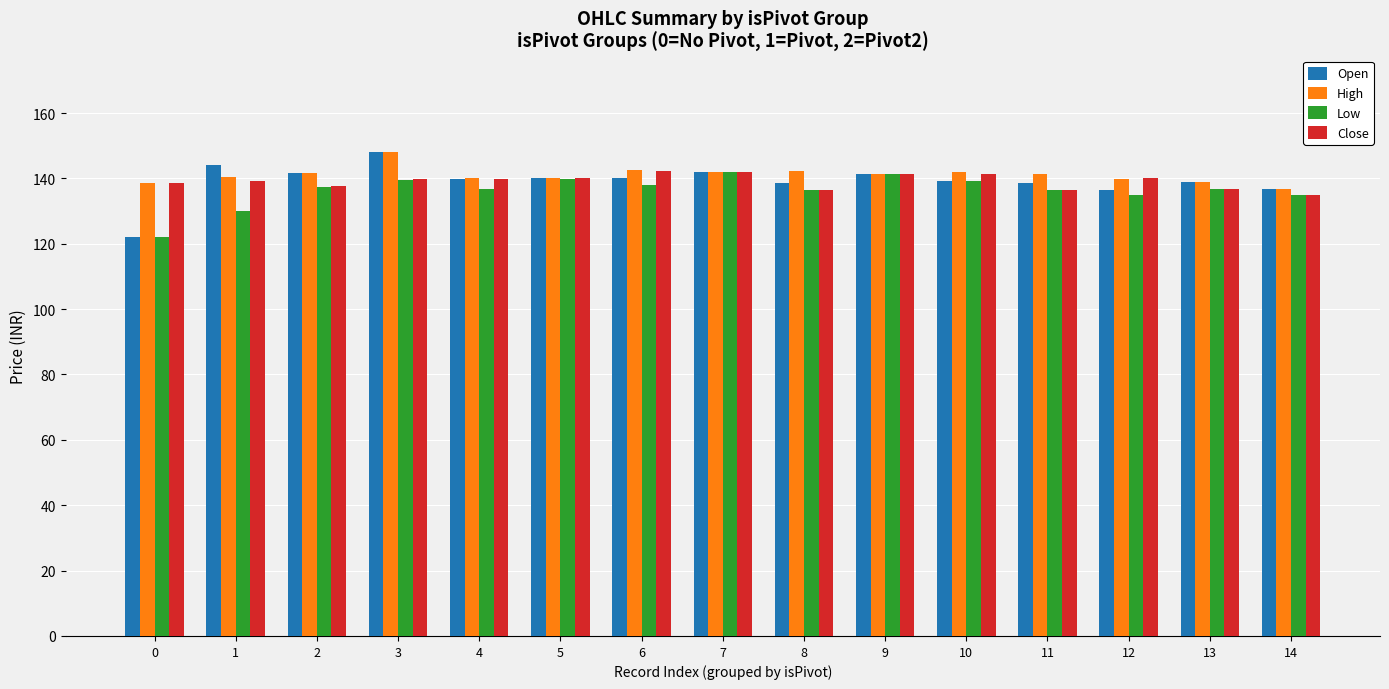

How many distinct data groups are displayed?

4